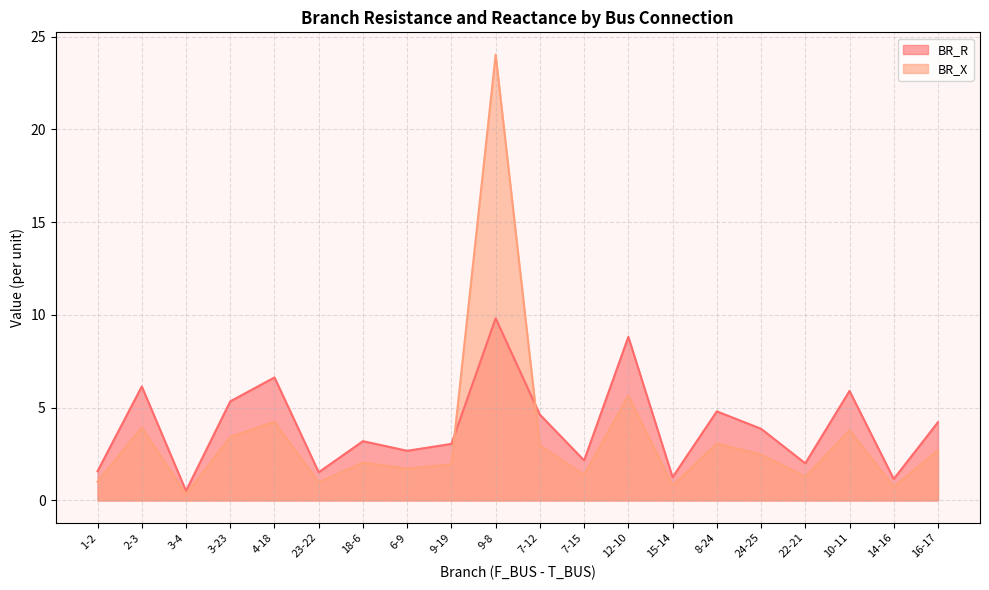

After their last crossing, which series has the higher values: BR_X or BR_R?

BR_R